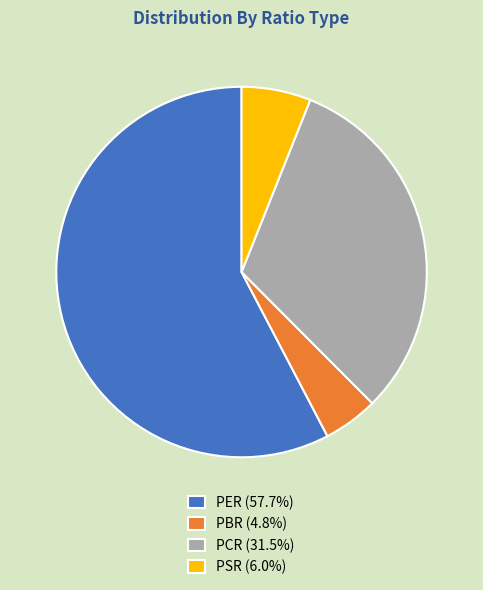

Is the sum of PBR (4.8%) and PSR (6.0%) greater than half?

No